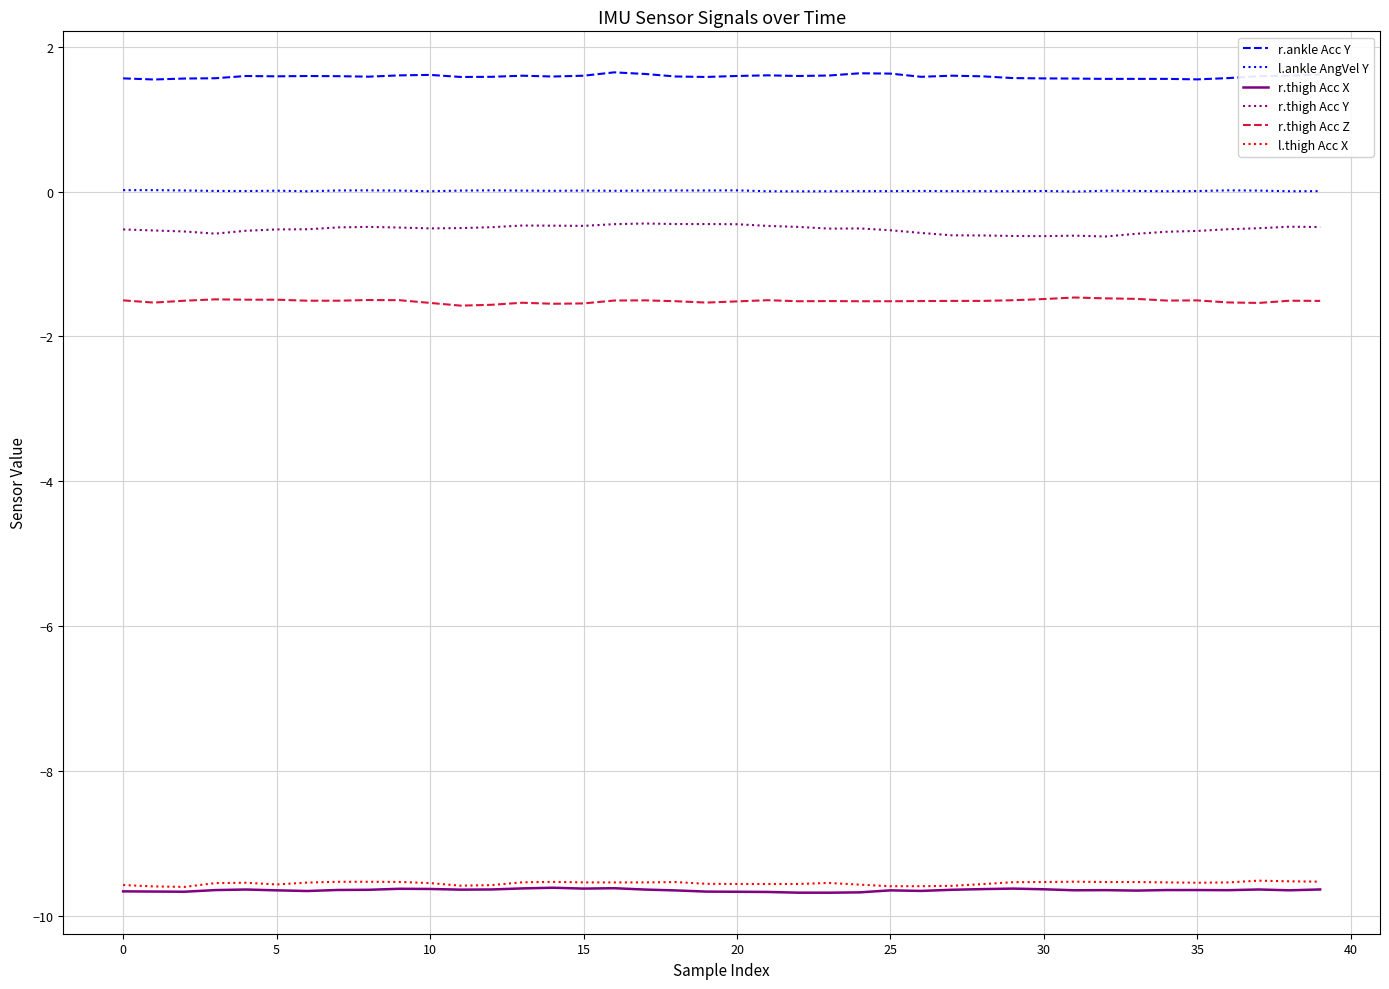

True or false: r.thigh Acc X and l.ankle AngVel Y intersect in this chart.

False